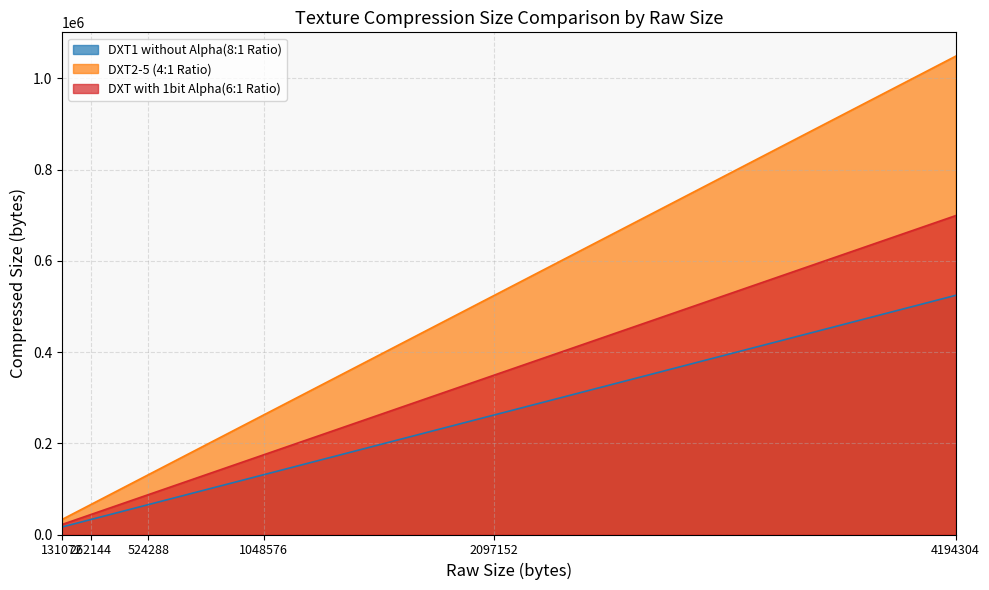

At which label does DXT1 without Alpha(8:1 Ratio) first exceed 131072?

2097152